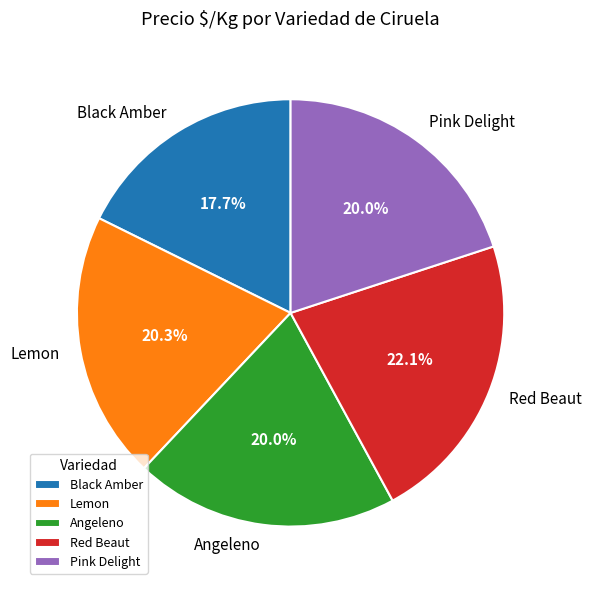

What percentage is NOT represented by Lemon?

79.7%